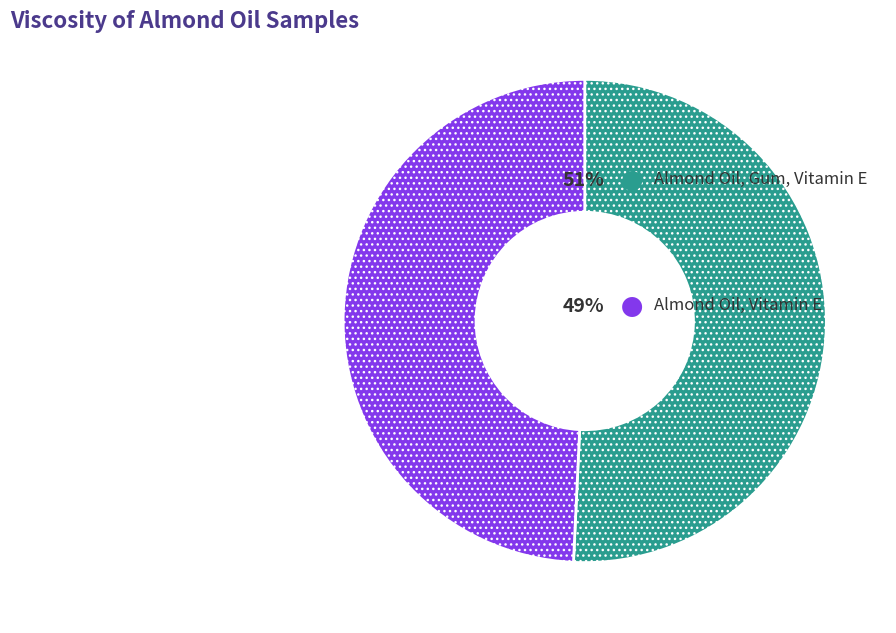

Is there a majority slice in this chart?

Yes